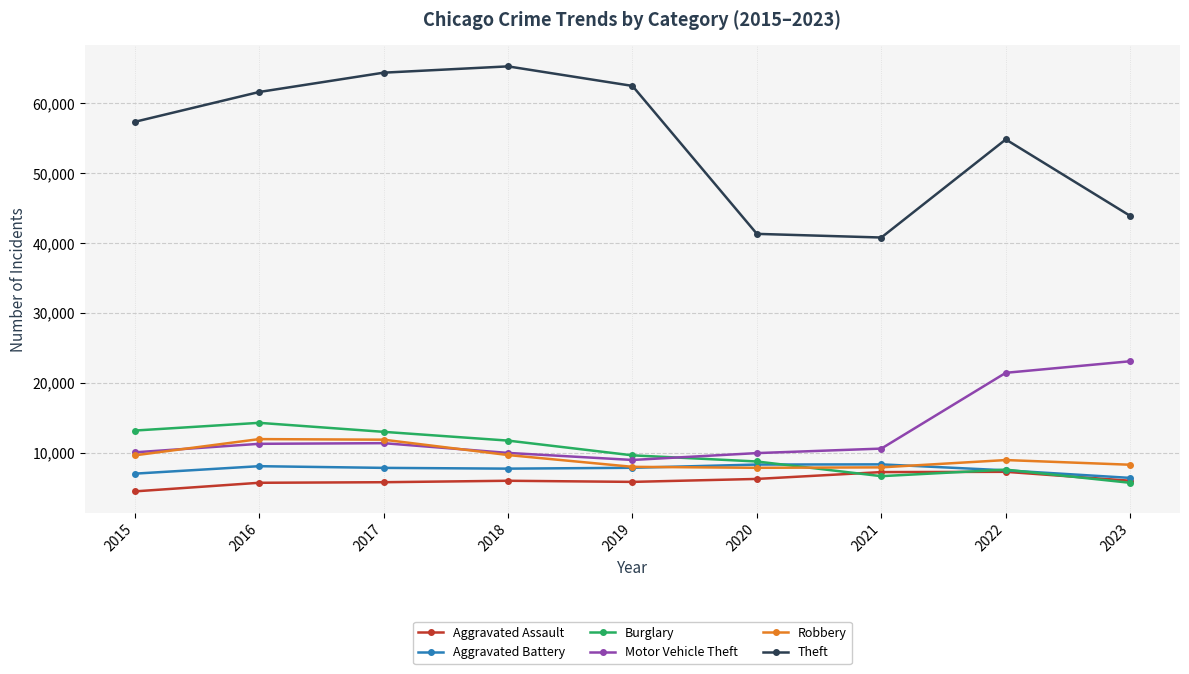

What is the maximum value for Aggravated Assault?

7280